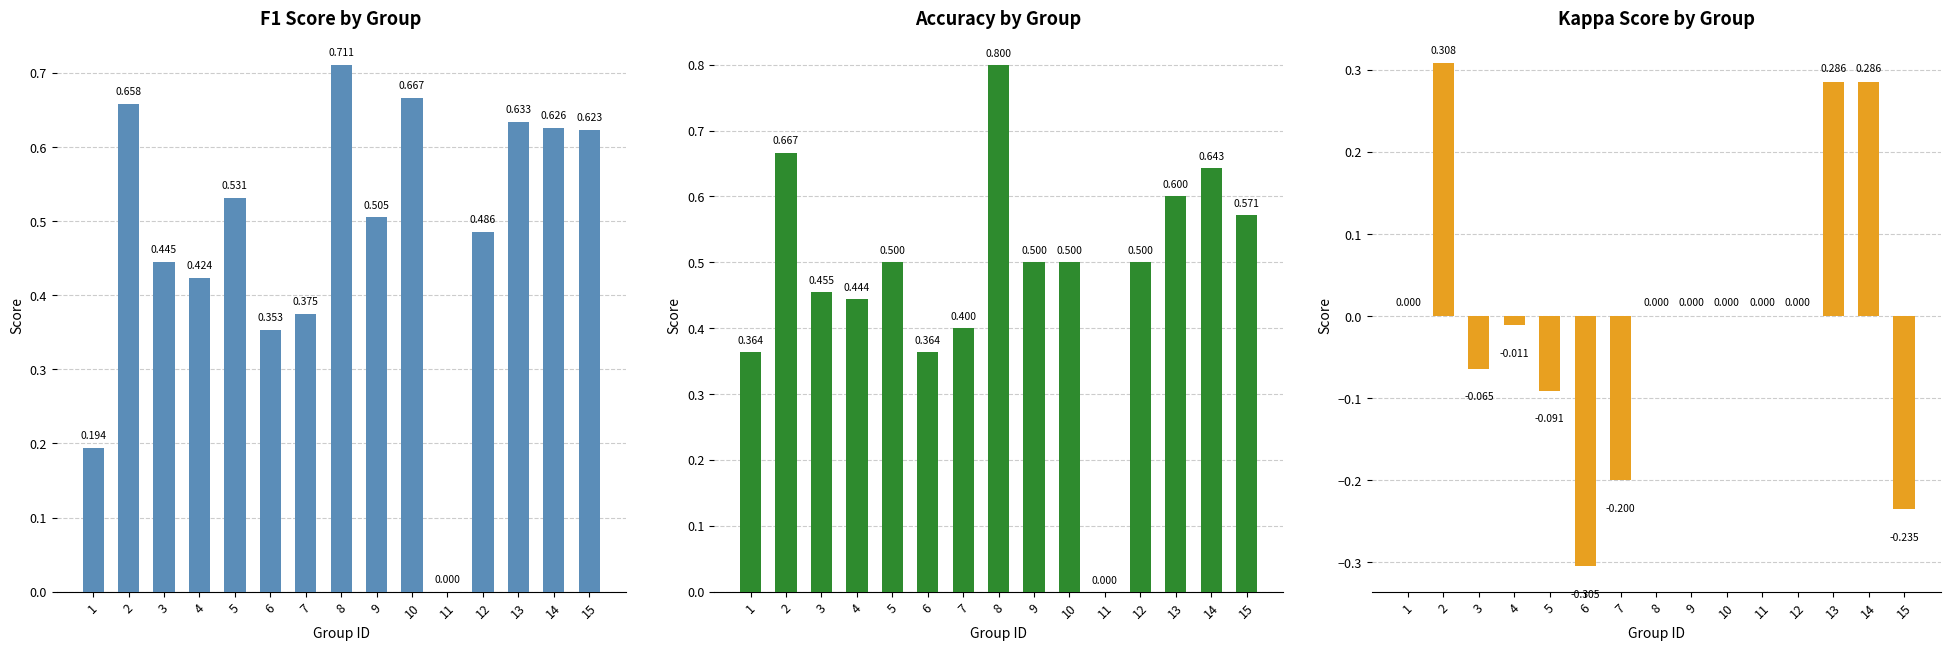

What is the difference between the maximum and minimum values in the kappa series?

0.6